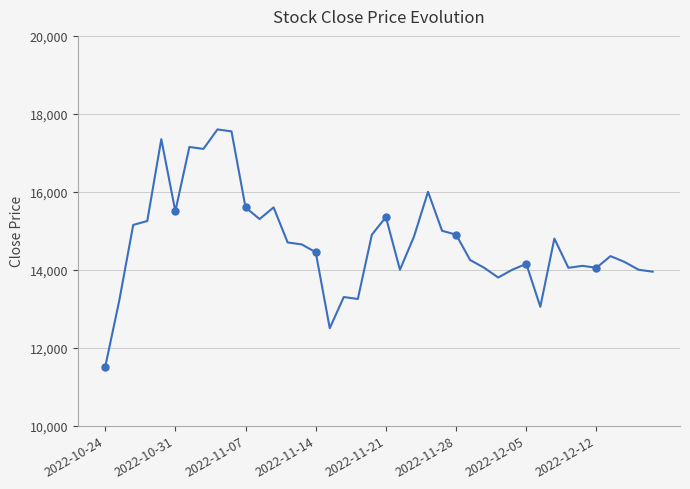

Reading right to left, extract all data points from this chart.

13950	14000	14200	14350	14050	14100	14050	14800	13050	14150	14000	13800	14050	14250	14900	15000	16000	14850	14000	15350	14900	13250	13300	12500	14450	14650	14700	15600	15300	15600	17550	17600	17100	17150	15500	17350	15250	15150	13200	11500